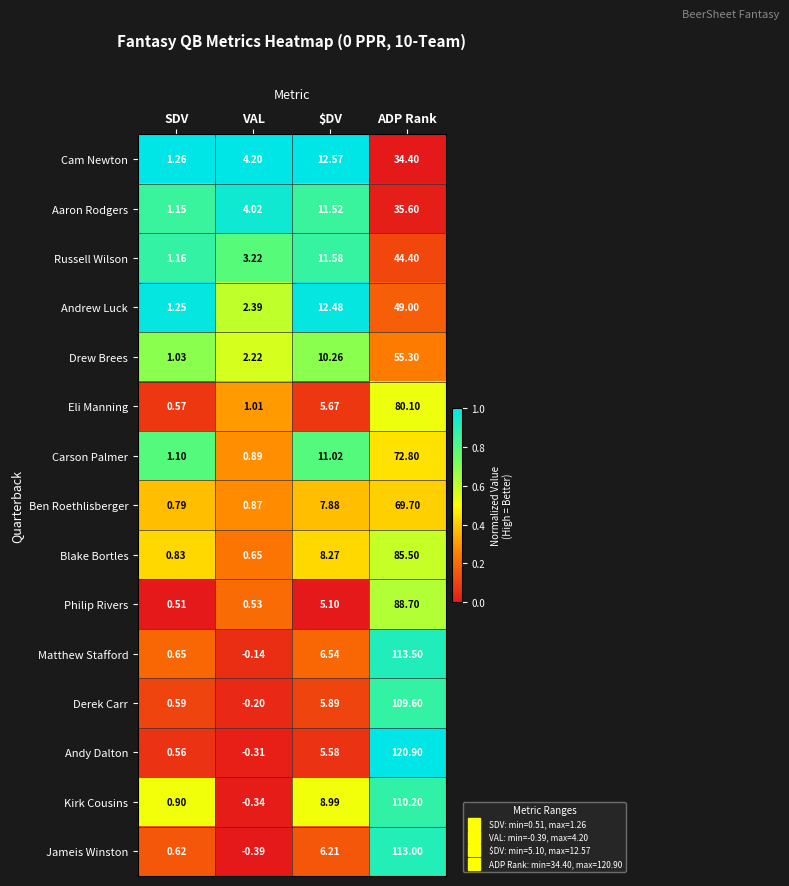

At how many categories does at least one series exceed 0?

4